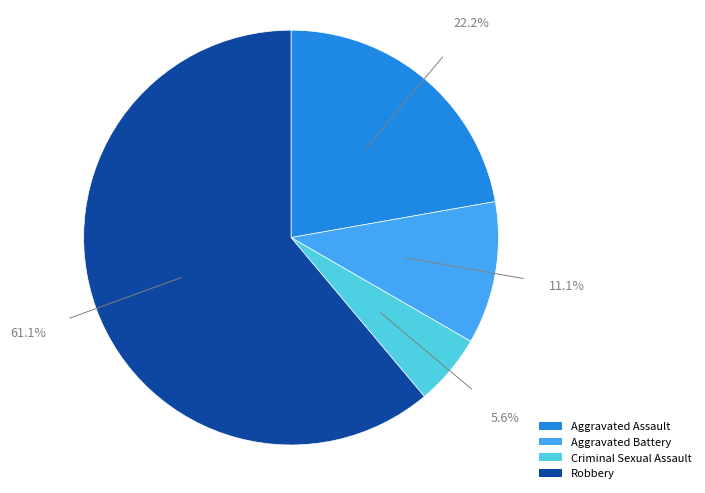

Is there any slice that represents more than half of the pie?

Yes